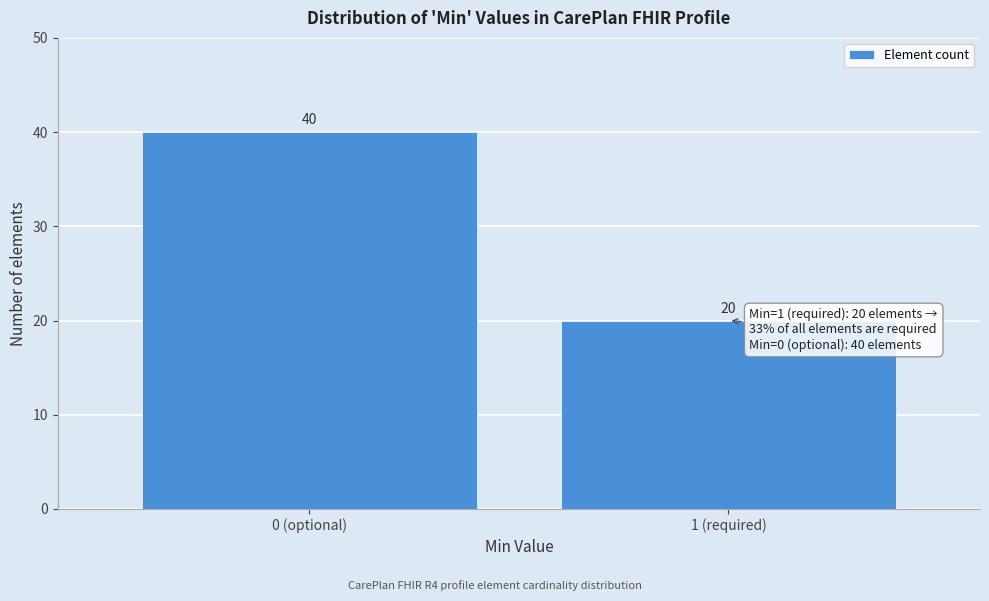

Reading left to right, transcribe all the data shown in this chart.

0 (optional)=40	1 (required)=20